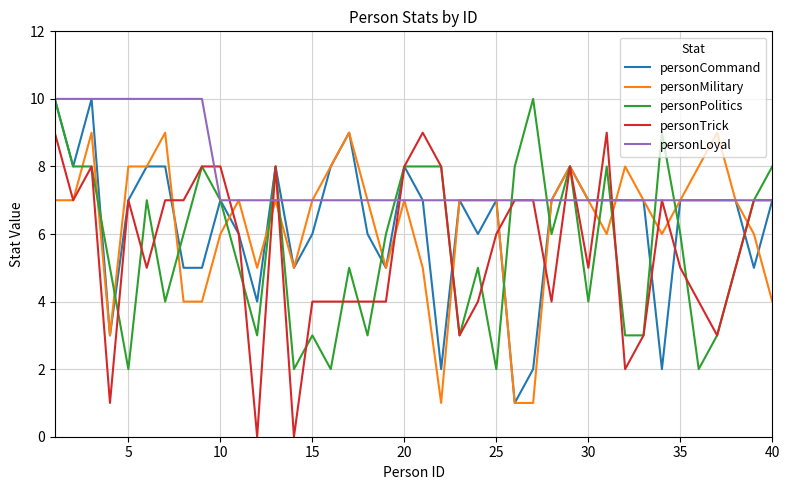

Reading left to right, what are all the values shown in this chart?

personCommand: 10	8	10	3	7	8	8	5	5	7	6	4	8	5	6	8	9	6	5	8	7	2	7	6	7	1	2	7	8	7	7	7	7	2	7	7	7	7	5	7
personMilitary: 7	7	9	3	8	8	9	4	4	6	7	5	7	5	7	8	9	7	5	7	5	1	7	7	7	1	1	7	8	7	6	8	7	6	7	8	9	7	6	4
personPolitics: 10	8	8	5	2	7	4	6	8	7	5	3	8	2	3	2	5	3	6	8	8	8	3	5	2	8	10	6	8	4	8	3	3	9	6	2	3	5	7	8
personTrick: 9	7	8	1	7	5	7	7	8	8	6	0	8	0	4	4	4	4	4	8	9	8	3	4	6	7	7	4	8	5	9	2	3	7	5	4	3	5	7	7
personLoyal: 10	10	10	10	10	10	10	10	10	7	7	7	7	7	7	7	7	7	7	7	7	7	7	7	7	7	7	7	7	7	7	7	7	7	7	7	7	7	7	7